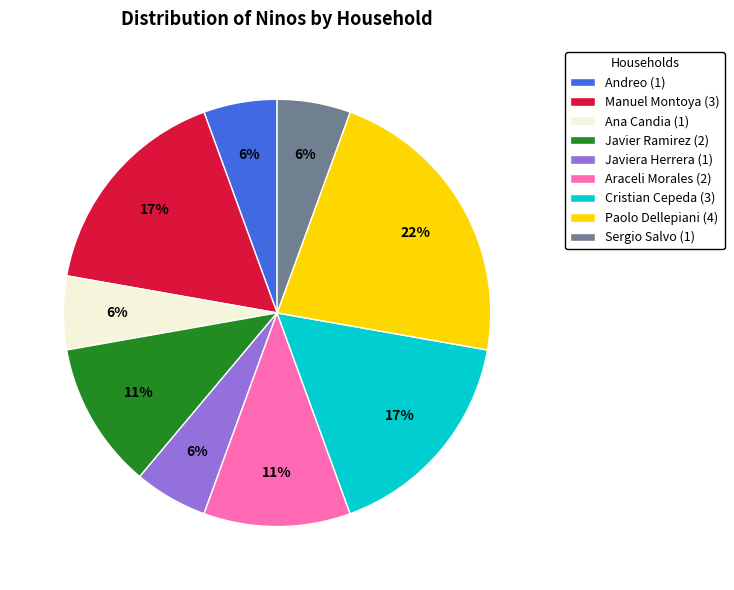

Is the sum of Andreo (1) and Manuel Montoya (3) greater than half?

No